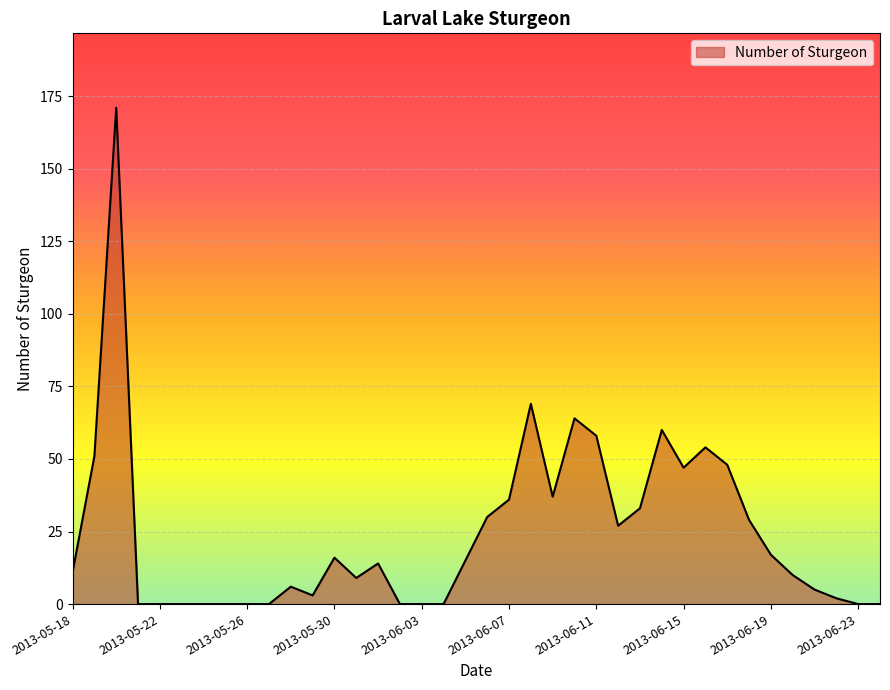

What is the maximum value shown in the chart?

171